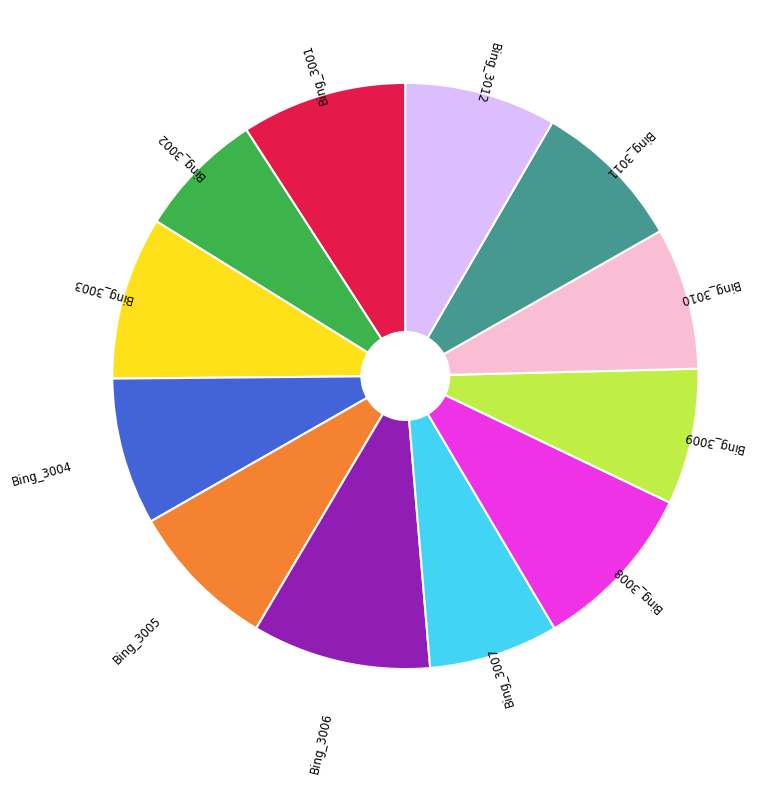

Is there any slice that represents more than half of the pie?

No